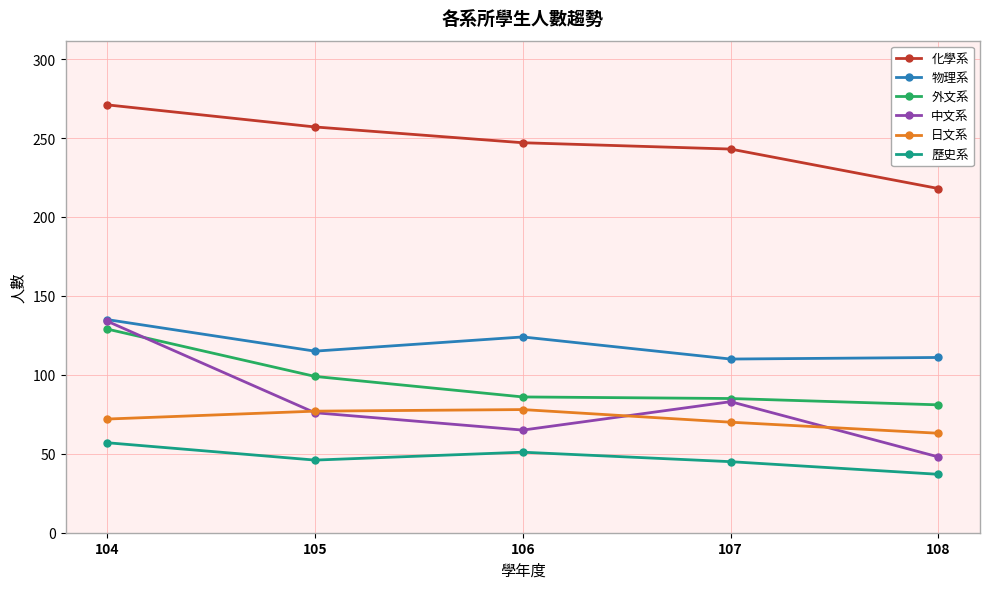

Rank the categories by 化學系 value from lowest to highest.

108, 107, 106, 105, 104